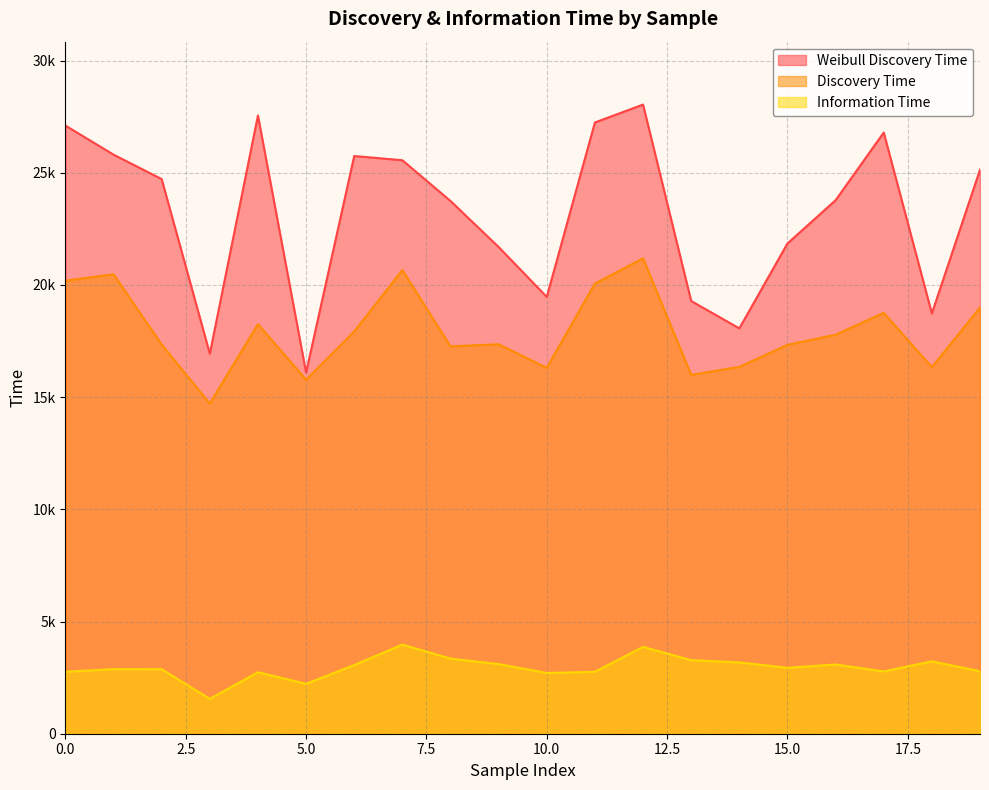

What is the smallest value displayed?

1554